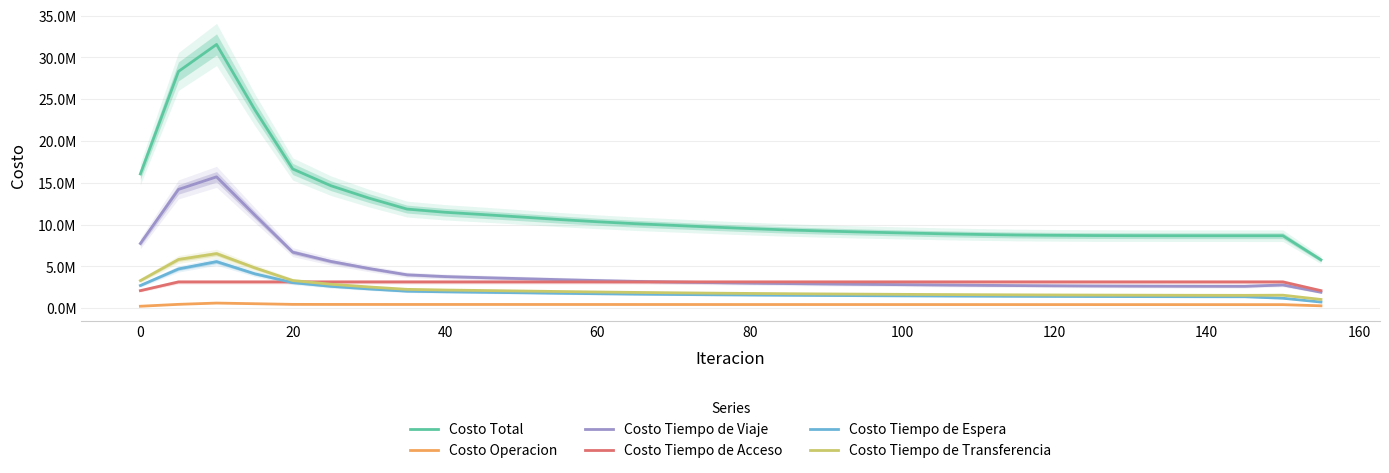

Reading right to left, transcribe all the data shown in this chart.

Costo Total: 5775012.4	8662545.7	8662706.7	8663533.3	8666000.0	8671666.7	8683333.3	8710000.0	8750000.0	8816666.7	8900000.0	9000000.0	9100000.0	9216666.7	9350000.0	9516666.7	9700000.0	9900000.0	10100000.0	10333333.3	10600000.0	10900000.0	11190304.2	11467937.0	11848900.8	13160921.2	14645743.6	16646378.8	23767679.7	31538774.2	28311347.5	16054388.7
Costo Operacion: 279666.7	420000.0	421000.0	422000.0	423000.0	424000.0	425000.0	426000.0	427000.0	428000.0	429000.0	430000.0	431000.0	432000.0	433000.0	434000.0	435000.0	436000.0	437000.0	438000.0	439000.0	440000.0	441018.3	441605.9	441345.9	443004.5	445606.4	451794.1	530642.5	608062.6	455134.9	227276.2
Costo Tiempo de Viaje: 1902992.3	2774325.6	2614666.7	2619000.0	2626000.0	2636666.7	2651666.7	2673333.3	2700000.0	2733333.3	2770000.0	2810000.0	2850000.0	2893333.3	2940000.0	2993333.3	3053333.3	3123333.3	3203333.3	3300000.0	3410000.0	3530000.0	3648540.7	3777764.8	3990711.1	4743058.9	5588745.5	6694474.3	11152379.2	15703794.5	14200778.3	7735318.3
Costo Tiempo de Acceso: 2094247.7	3141371.5	3141371.5	3141371.5	3141371.5	3141371.5	3141371.5	3141371.5	3141371.5	3141371.5	3141371.5	3141371.5	3141371.5	3141371.5	3141371.5	3141371.5	3141371.5	3141371.5	3141371.5	3141371.5	3141371.5	3141371.5	3141371.5	3141371.5	3141371.5	3141371.5	3141371.5	3141371.5	3141371.5	3141371.5	3141371.5	2094247.7
Costo Tiempo de Espera: 731451.9	1185785.3	1363666.7	1368333.3	1374666.7	1382666.7	1392666.7	1404666.7	1418333.3	1434333.3	1452333.3	1472333.3	1493333.3	1516000.0	1541000.0	1569333.3	1601000.0	1636666.7	1676666.7	1725000.0	1780000.0	1840000.0	1897844.6	1953768.7	2026378.9	2297868.1	2608347.2	3054341.5	4116137.6	5564872.1	4691052.9	2706589.7
Costo Tiempo de Transferencia: 1039604.3	1550271.0	1532666.7	1537666.7	1544666.7	1553666.7	1564666.7	1577666.7	1592333.3	1609333.3	1628666.7	1650333.3	1673666.7	1699000.0	1727333.3	1759666.7	1796000.0	1836666.7	1881666.7	1933333.3	1990000.0	2050000.0	2109443.5	2167549.9	2249093.3	2535618.2	2861672.9	3304397.5	4827148.9	6520673.5	5823009.9	3290956.8